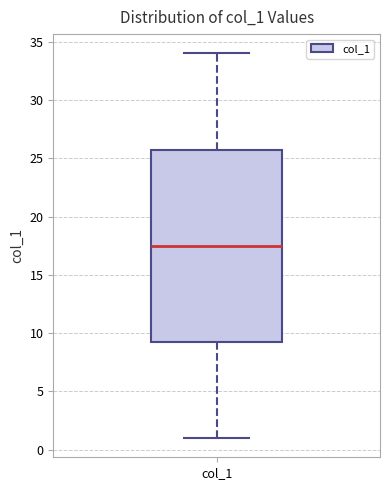

Read this box plot against the y-axis: the position of the median line, the range covered by the box, and the ends of both whiskers. The values are not printed on the chart, so give them approximately, as read against the axis.

median 17.5, box 9.5 to 26.0, whiskers 1.0 to 34.0